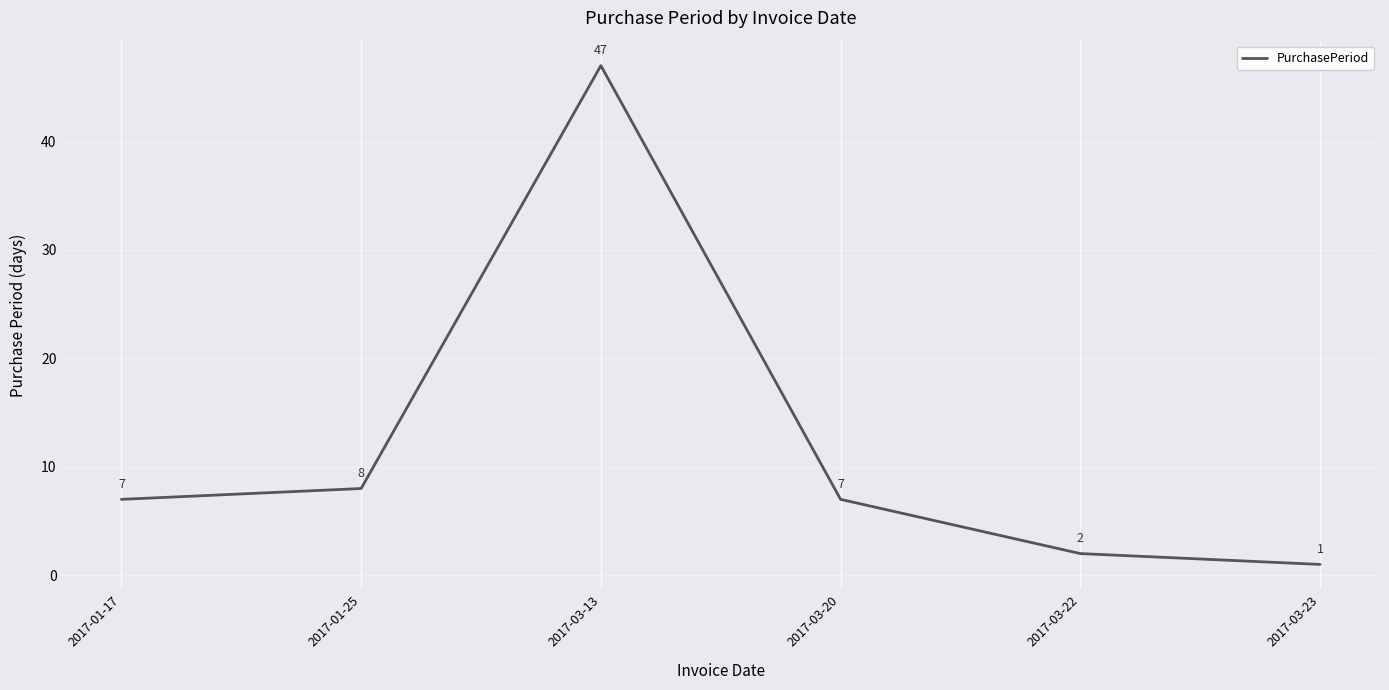

What position from the right is 2017-01-17?

6